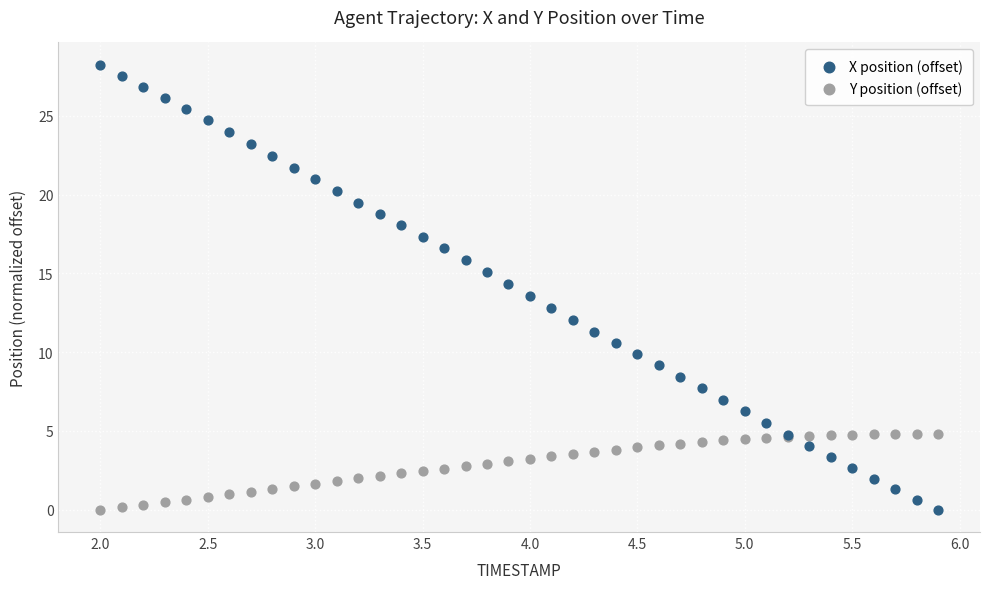

Which series has the widest spread of Y values?

X position (offset)